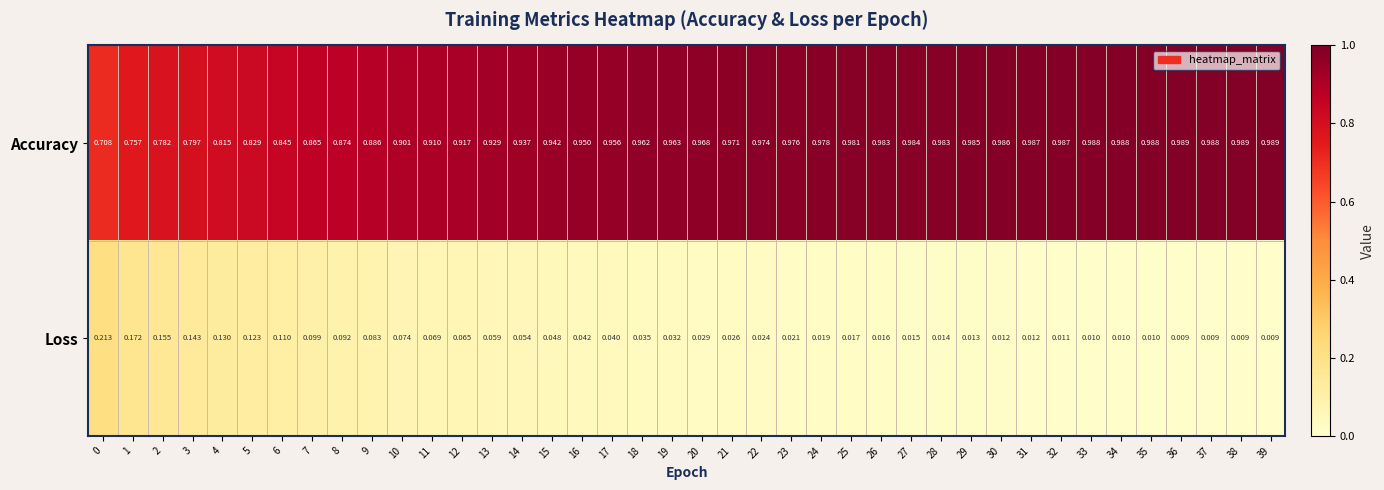

Which series has the largest range (max minus min)?

Accuracy